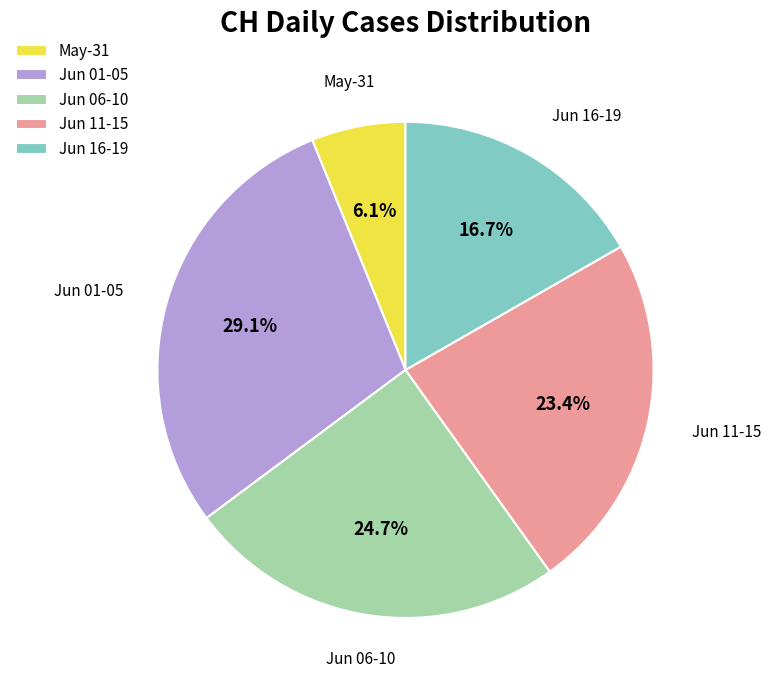

How many segments does this pie chart have?

5